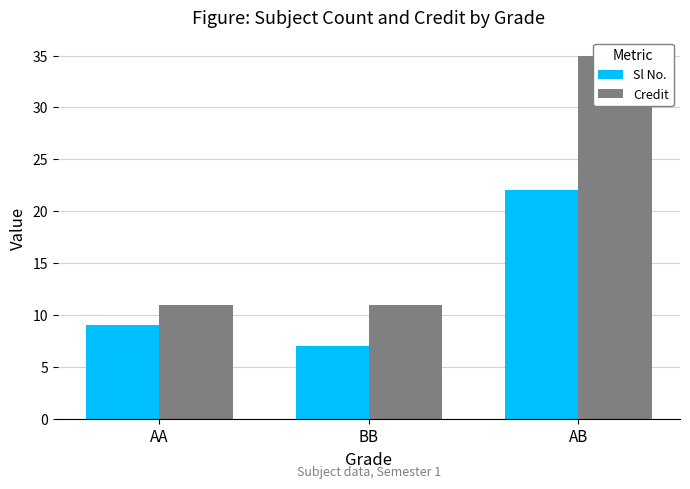

List the series in order of their overall mean, highest first.

Credit, Sl No.